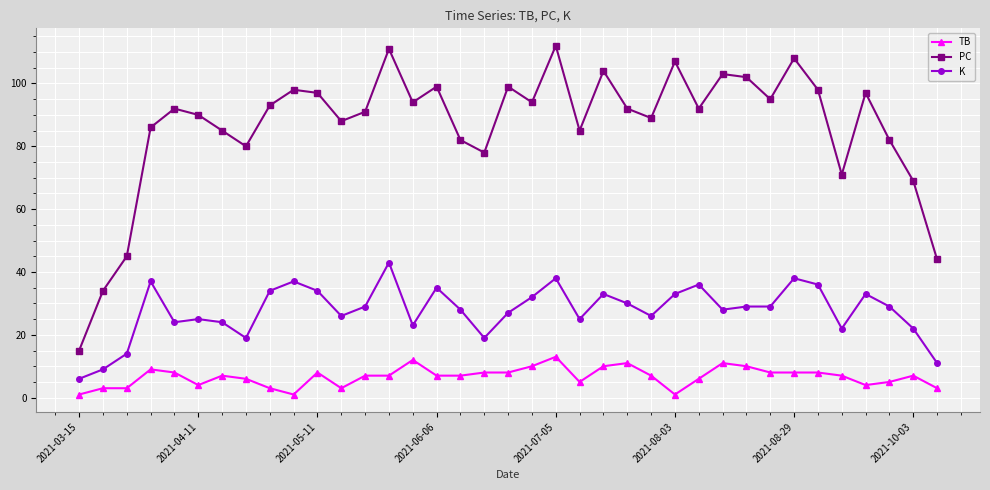

List the series in order of their peak value, highest first.

PC, K, TB